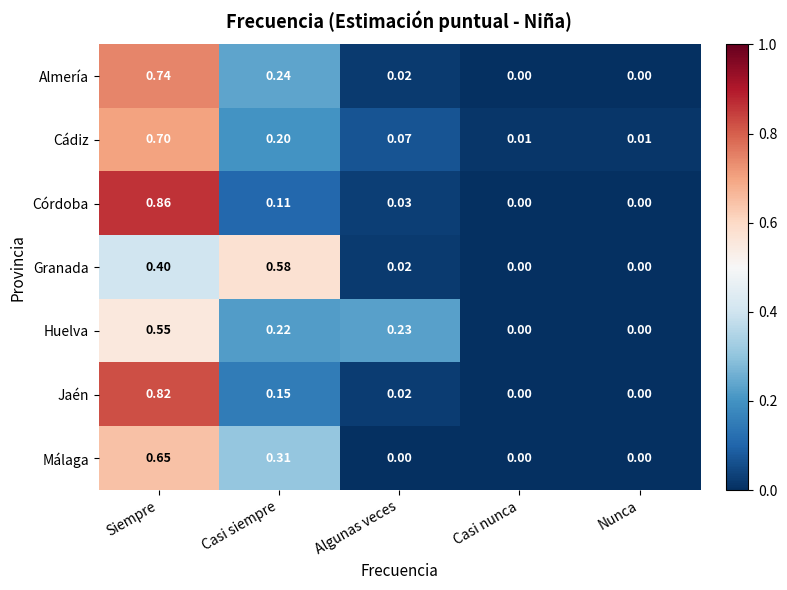

Which label corresponds to the largest value in the chart?

Siempre